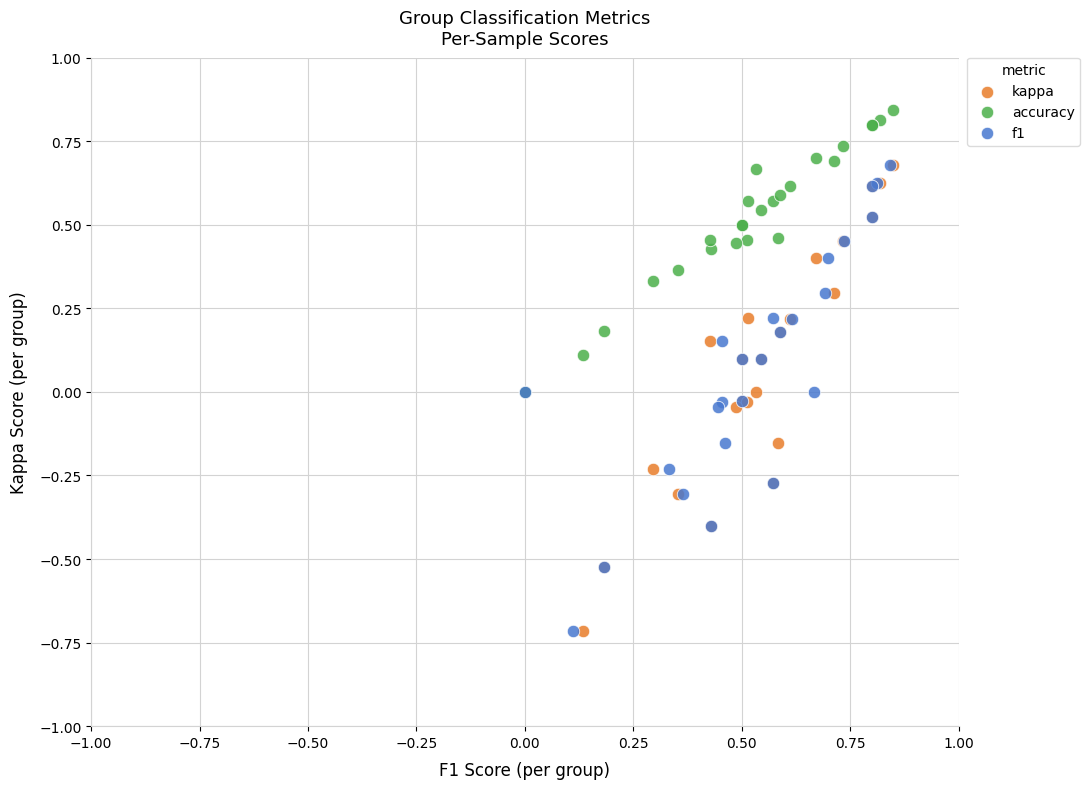

Which series reaches the maximum Y coordinate?

accuracy